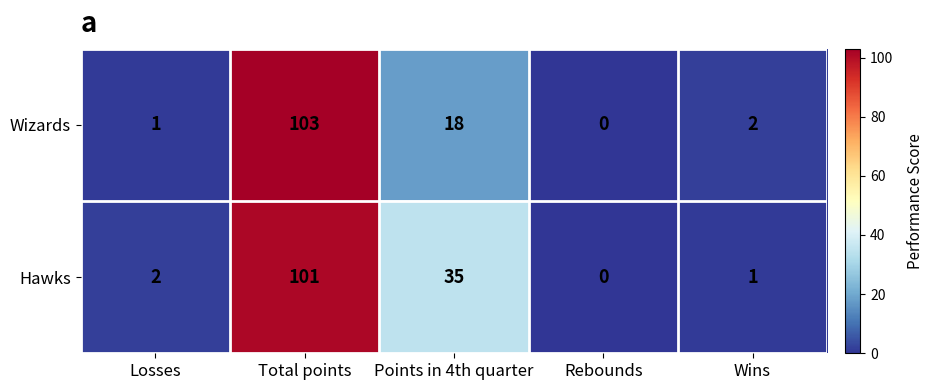

At which category is the sum across all series the highest?

Total points